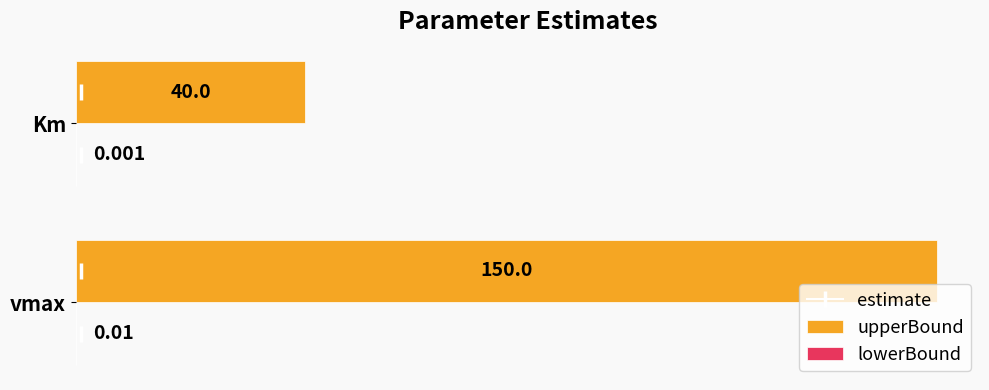

What is the maximum value shown in the chart?

1.0